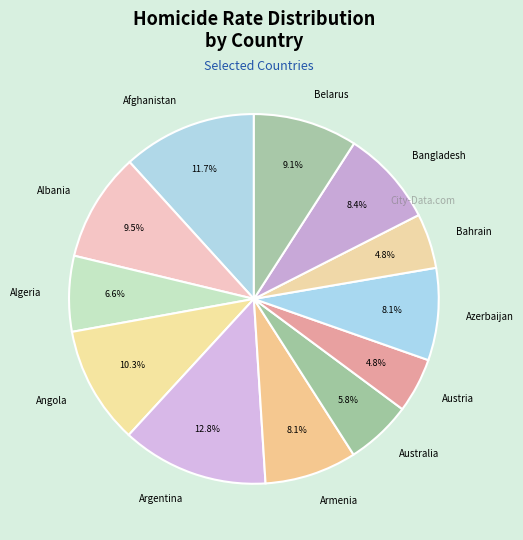

What percentage is the Bahrain slice, to the nearest percent?

5%